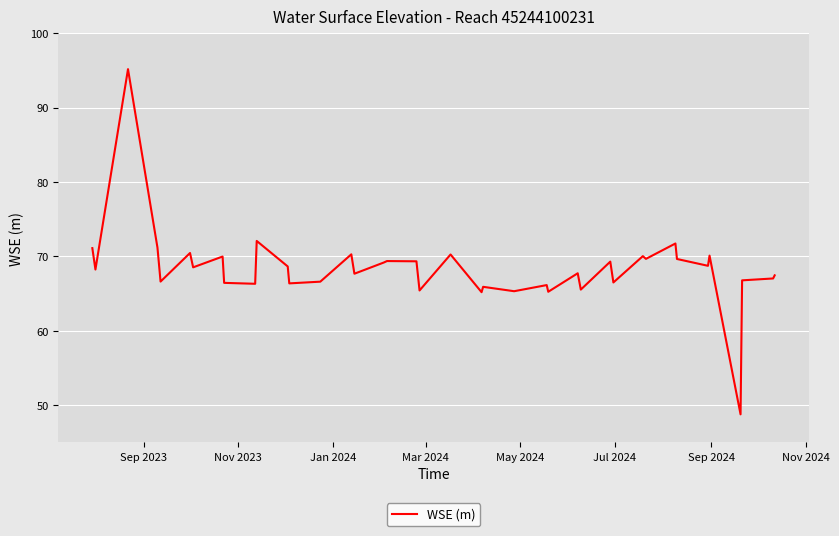

What is the sum of all values?

2736.0